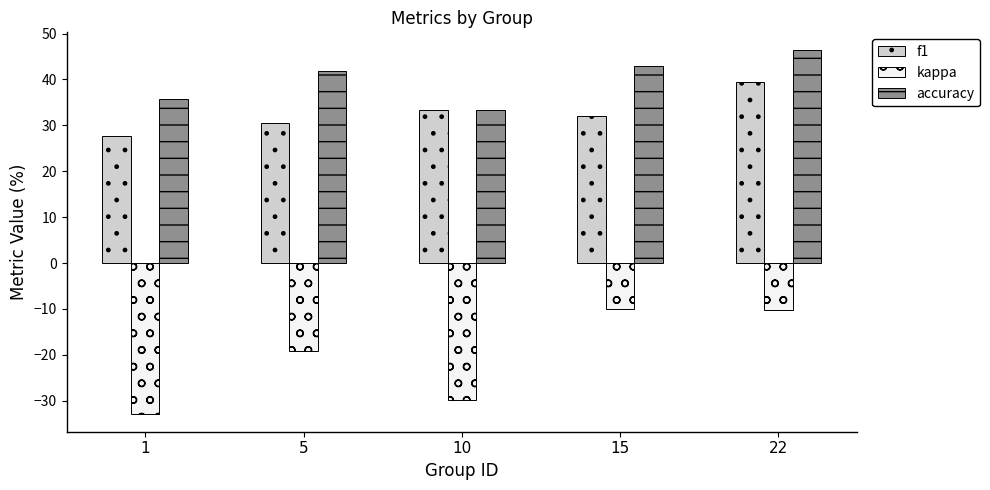

The value of accuracy at 10 is 7.6. True or false?

False